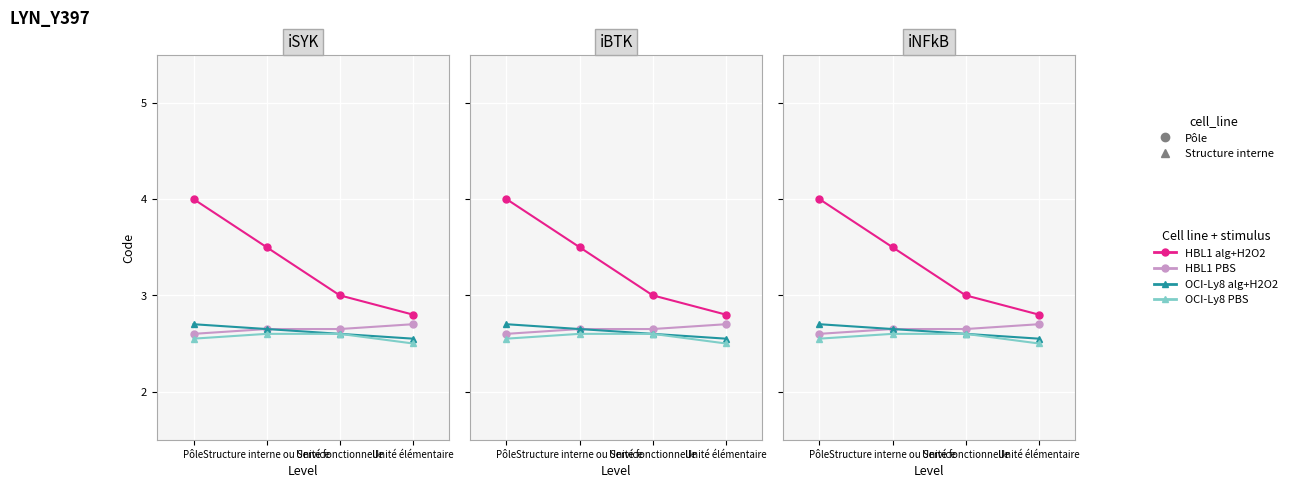

What is the greatest value displayed?

4.0